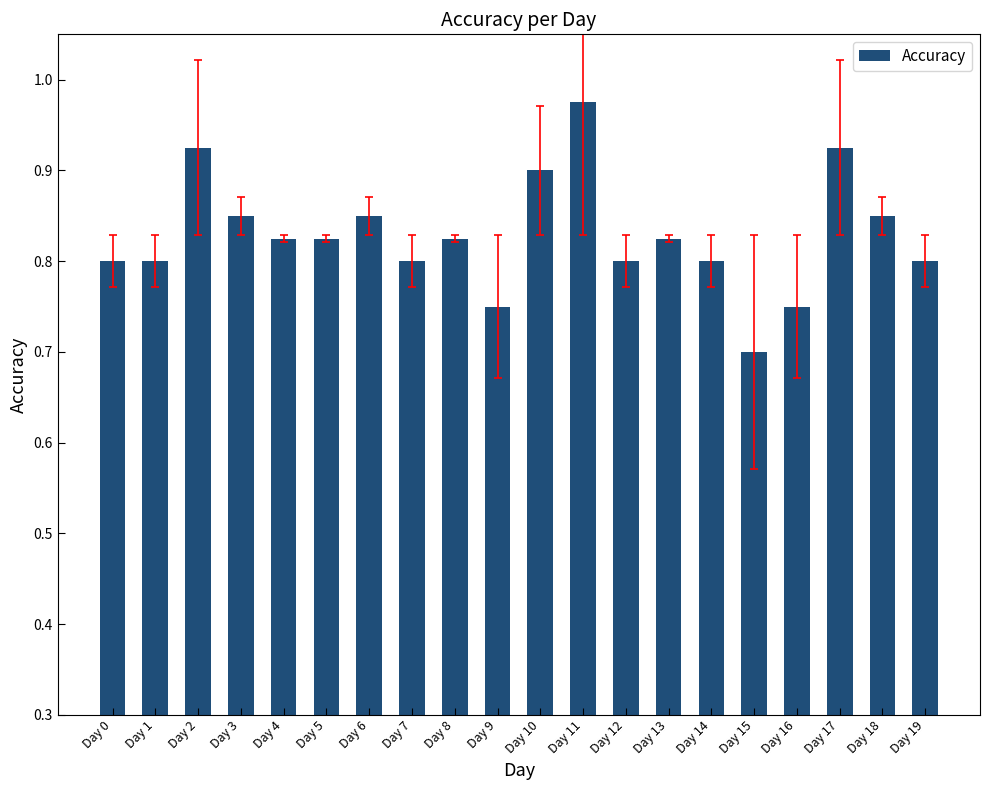

What is the difference between the maximum and minimum values?

0.3